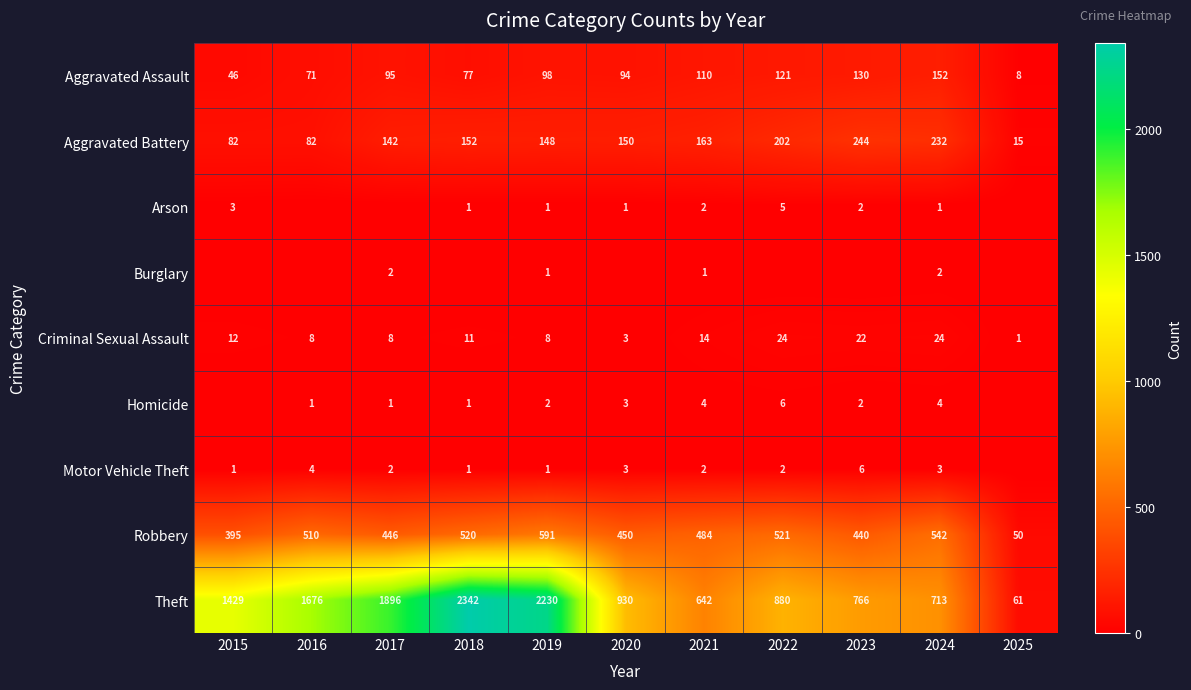

Is it true that Homicide equals 1 at 2019?

False